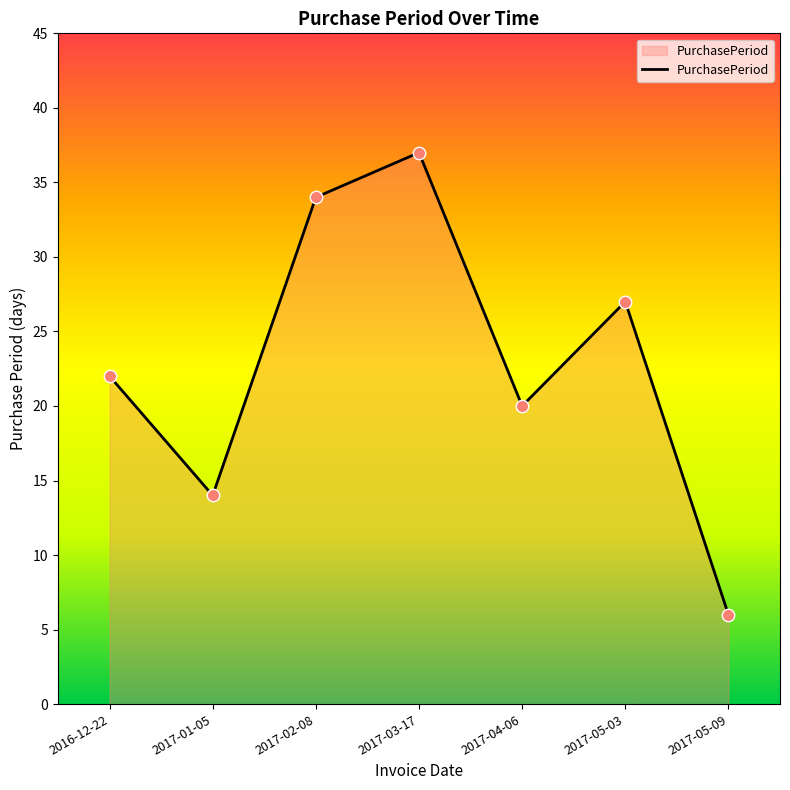

Which has a higher value, 2017-02-08 or 2017-05-03?

2017-02-08